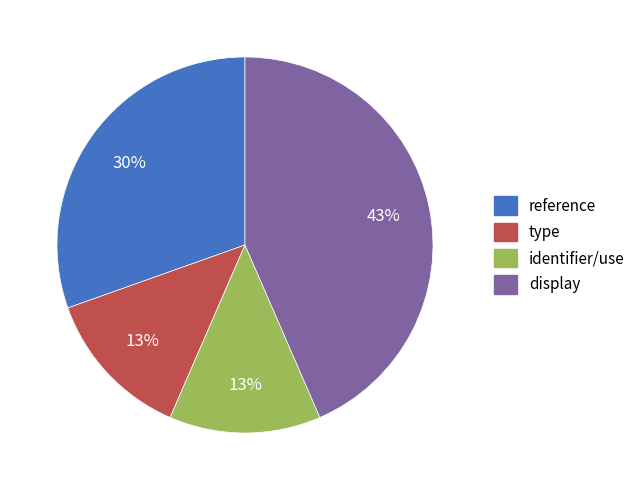

Combined, do identifier/use and reference account for over 50%?

No